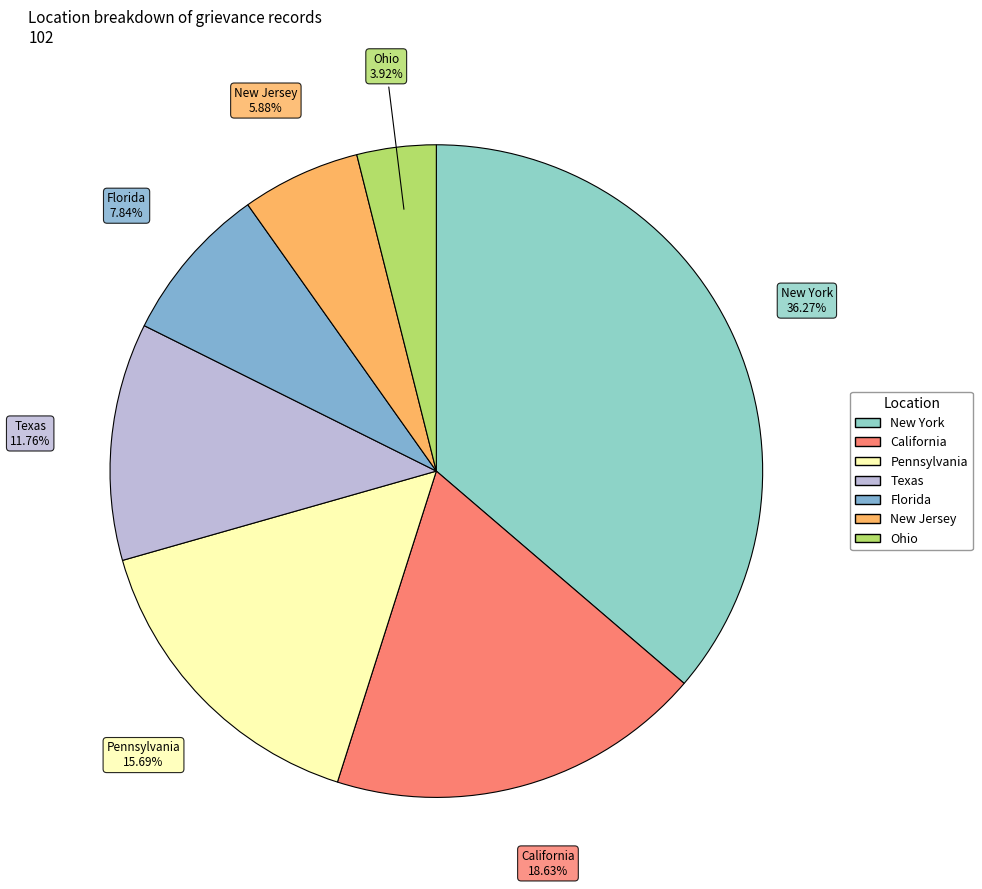

Does New Jersey represent more than half of the total?

No